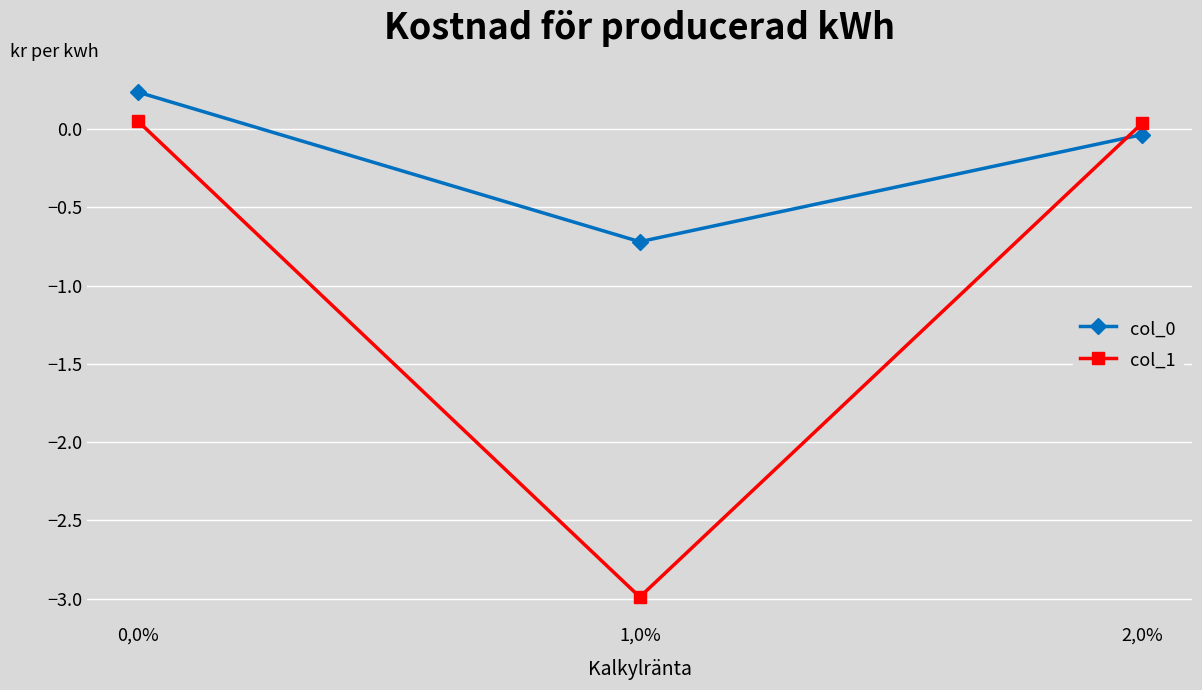

What is the difference between the maximum and minimum values in the col_1 series?

3.0